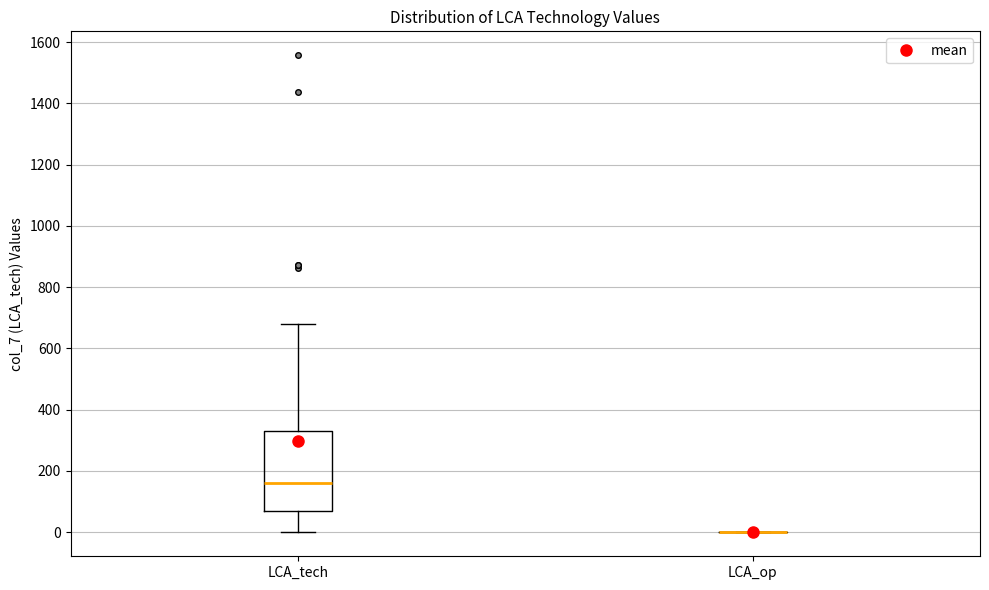

Reading left to right, transcribe this box plot: for each box, give where its median line is, the range the box spans, and where its two whiskers end, as read against the y-axis. The values are not printed on the chart, so give them approximately, as read against the axis.

LCA_tech: median 160, box 60 to 340, whiskers 0 to 680
LCA_op: box collapsed to a line at 0, whiskers 0 to 0